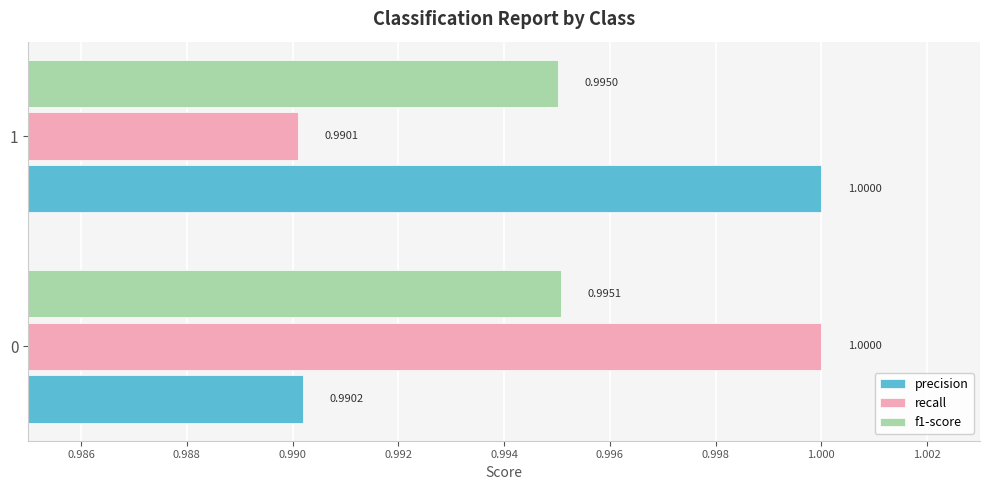

What is the highest value of the precision series?

1.0